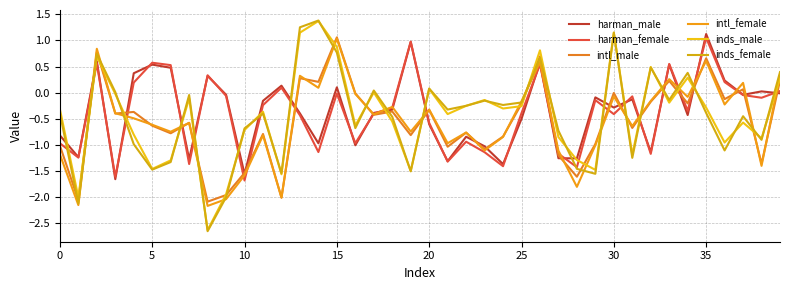

Which series has the widest spread of values?

inds_female